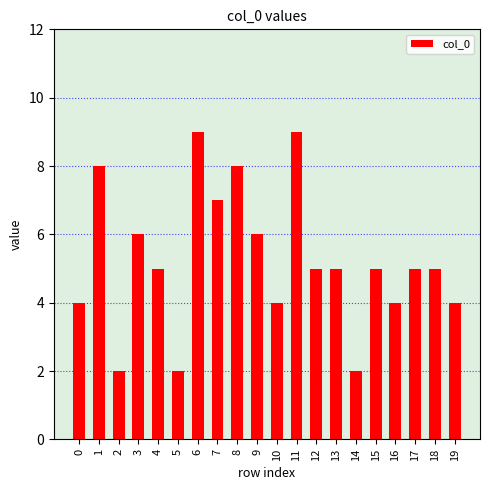

Reading left to right, transcribe all the data shown in this chart.

0=4	1=8	2=2	3=6	4=5	5=2	6=9	7=7	8=8	9=6	10=4	11=9	12=5	13=5	14=2	15=5	16=4	17=5	18=5	19=4